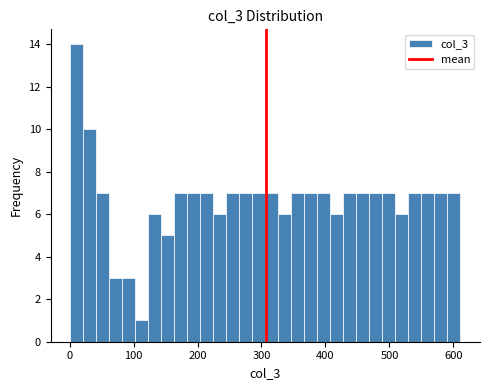

Read against the x-axis, roughly where is the centre of the tallest bar?

10